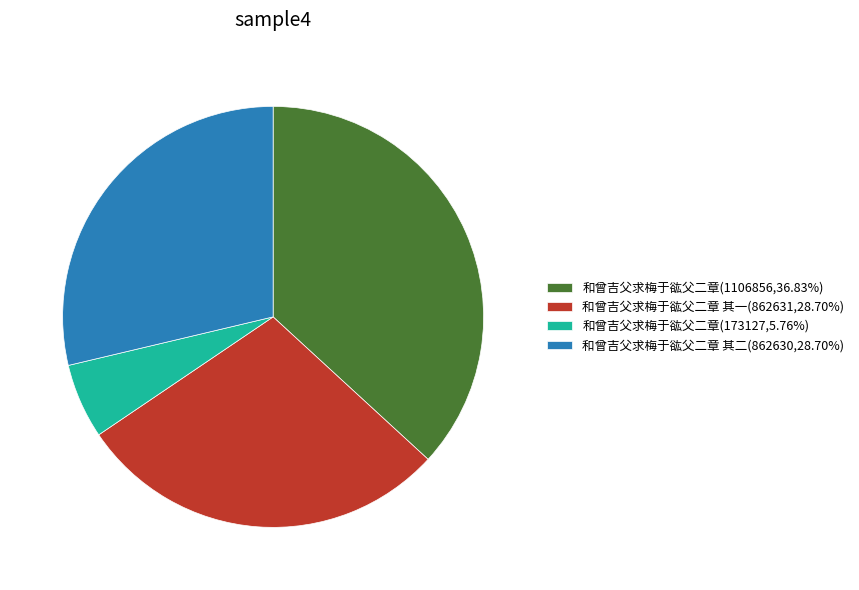

Do 和曾吉父求梅于谹父二章(1106856,36.83%) and 和曾吉父求梅于谹父二章 其二(862630,28.70%) together represent more than half of the pie?

Yes